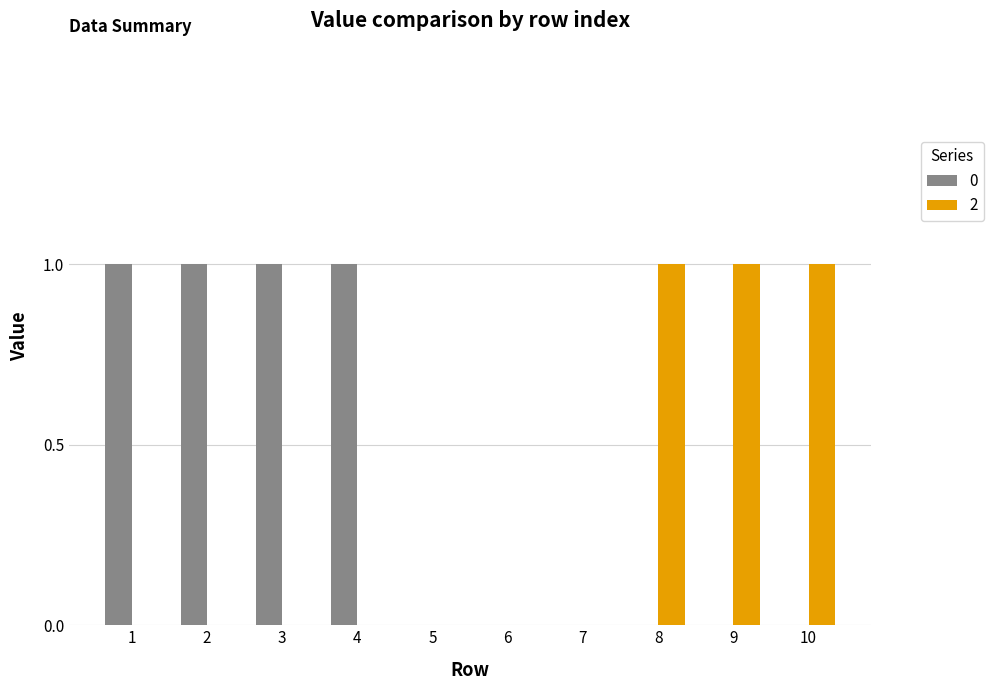

True or false: 0 has a value of 1 at 7.

False